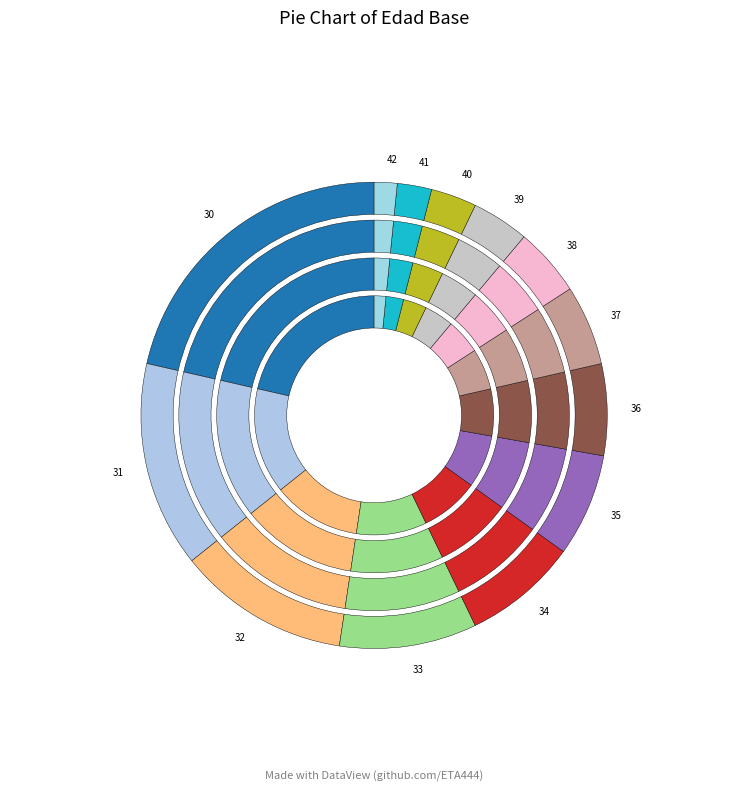

The 37 slice represents 6% of the pie. True or false?

True